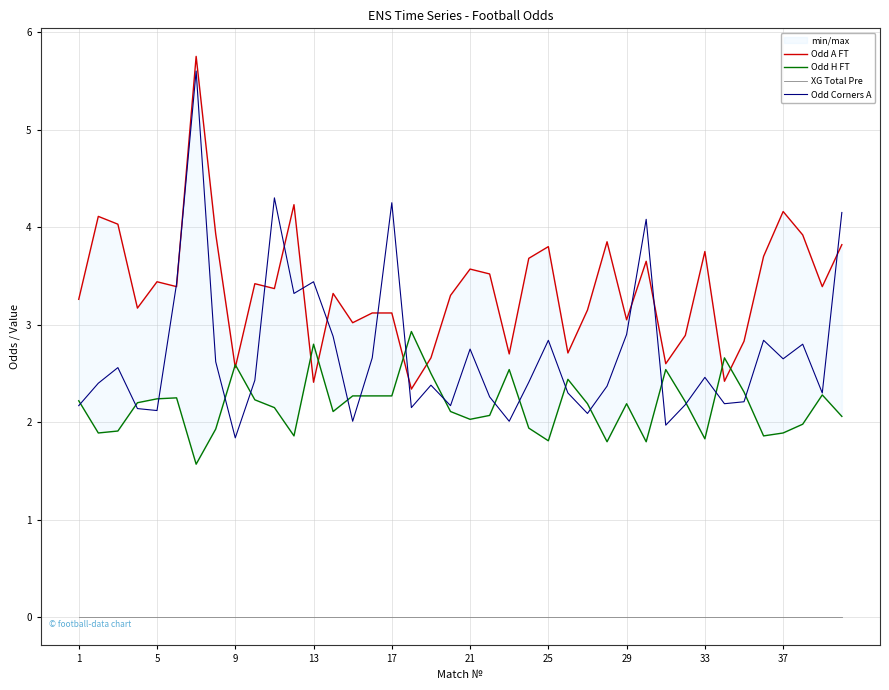

The Odd Corners A series shows 1.7 at 37. True or false?

False